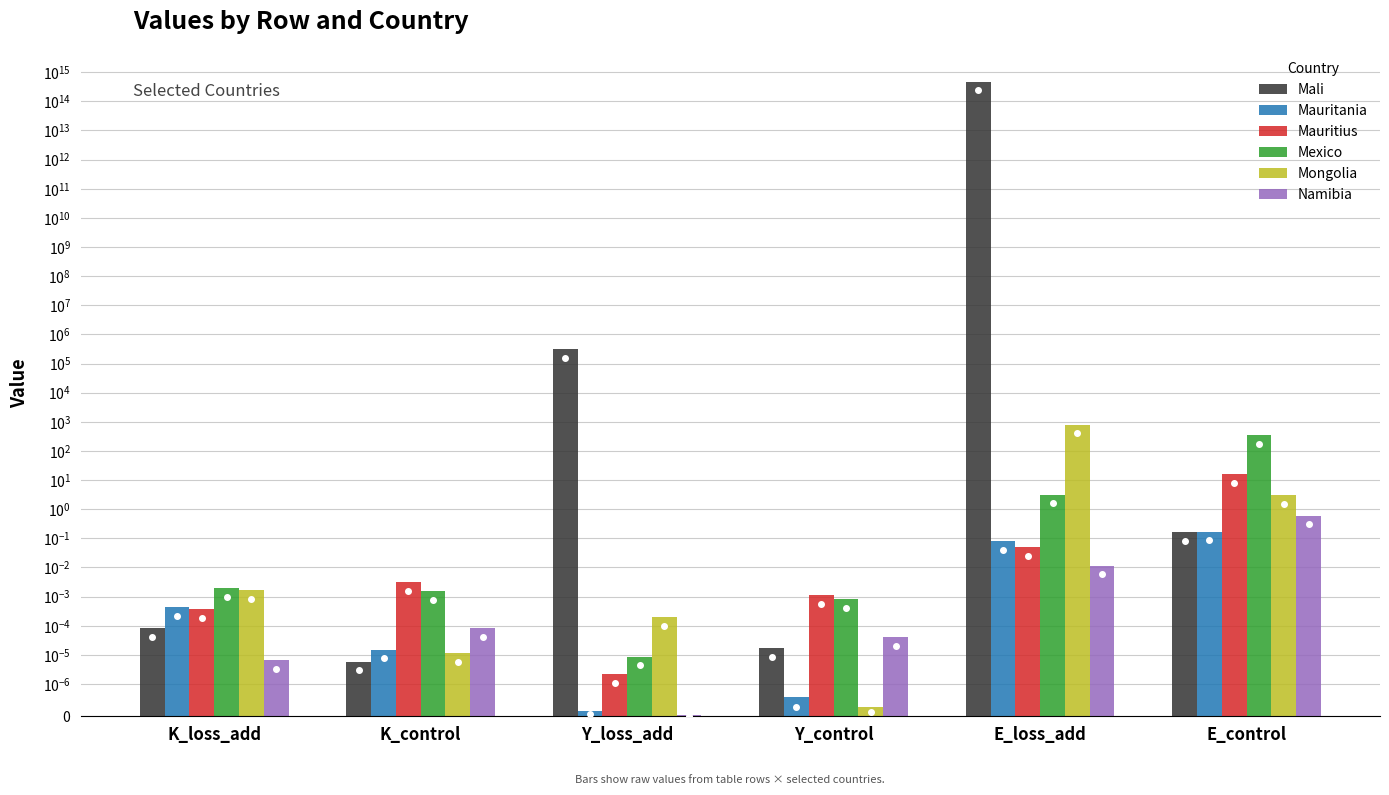

Reading left to right, list all the values displayed in this chart.

Mali: K_loss_add=0.0	K_control=0.0	Y_loss_add=320664.2	Y_control=0.0	E_loss_add=479442278189333.0	E_control=0.2
Mauritania: K_loss_add=0.0	K_control=0.0	Y_loss_add=0.0	Y_control=0.0	E_loss_add=0.1	E_control=0.2
Mauritius: K_loss_add=0.0	K_control=0.0	Y_loss_add=0.0	Y_control=0.0	E_loss_add=0.1	E_control=15.8
Mexico: K_loss_add=0.0	K_control=0.0	Y_loss_add=0.0	Y_control=0.0	E_loss_add=3.2	E_control=346.8
Mongolia: K_loss_add=0.0	K_control=0.0	Y_loss_add=0.0	Y_control=0.0	E_loss_add=795.9	E_control=3.0
Namibia: K_loss_add=0.0	K_control=0.0	Y_loss_add=0.0	Y_control=0.0	E_loss_add=0.0	E_control=0.6